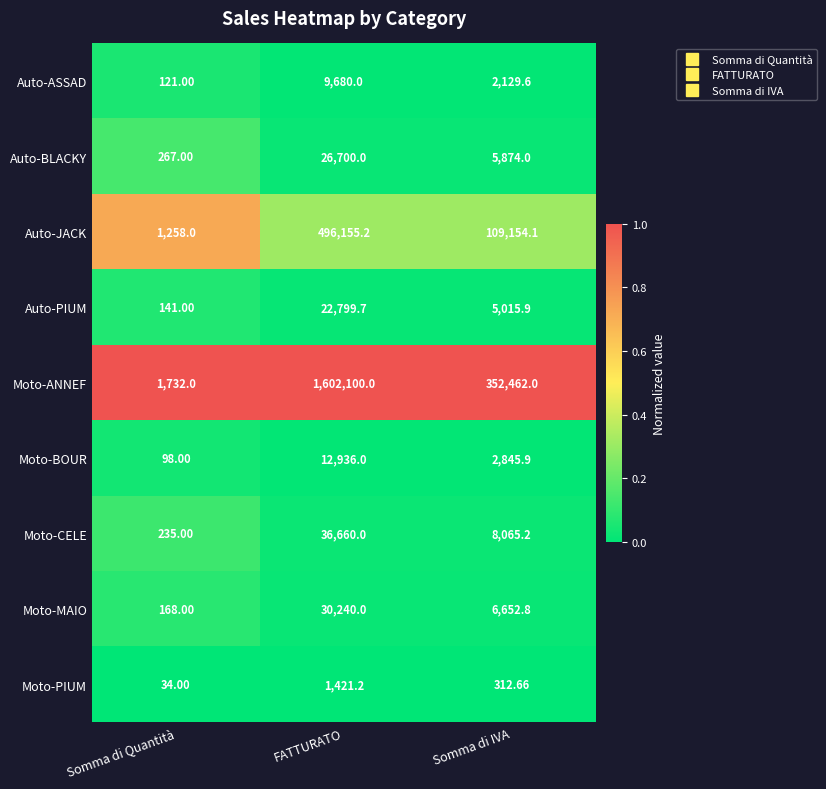

Which label corresponds to the largest value in the chart?

FATTURATO